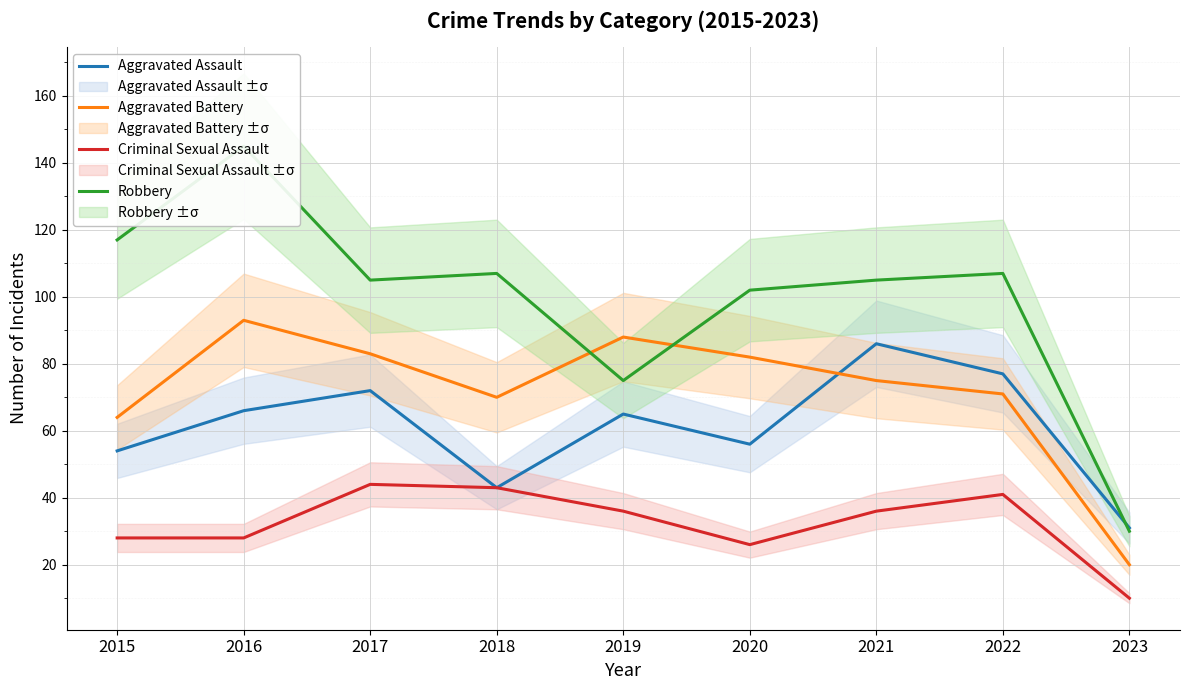

Reading left to right, extract all data points from this chart.

Aggravated Assault: 2015=54	2016=66	2017=72	2018=43	2019=65	2020=56	2021=86	2022=77	2023=31
Aggravated Battery: 2015=64	2016=93	2017=83	2018=70	2019=88	2020=82	2021=75	2022=71	2023=20
Criminal Sexual Assault: 2015=28	2016=28	2017=44	2018=43	2019=36	2020=26	2021=36	2022=41	2023=10
Robbery: 2015=117	2016=145	2017=105	2018=107	2019=75	2020=102	2021=105	2022=107	2023=30